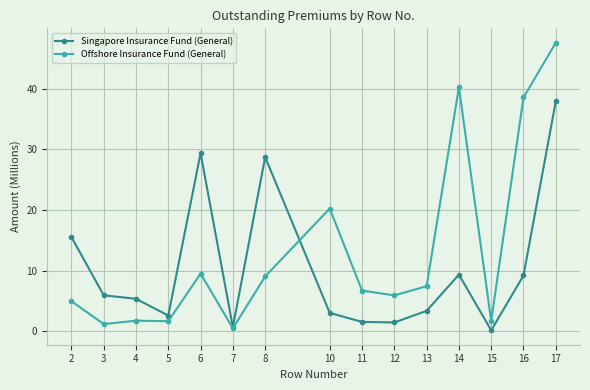

What is the lowest value of the Singapore Insurance Fund (General) series?

0.1